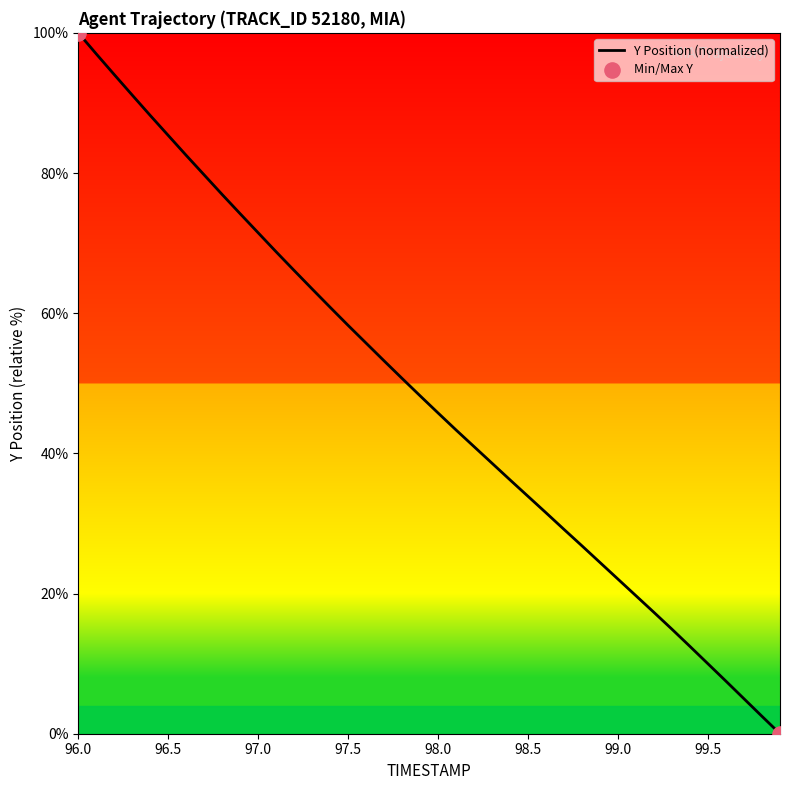

What is the maximum value shown in the chart?

100.0